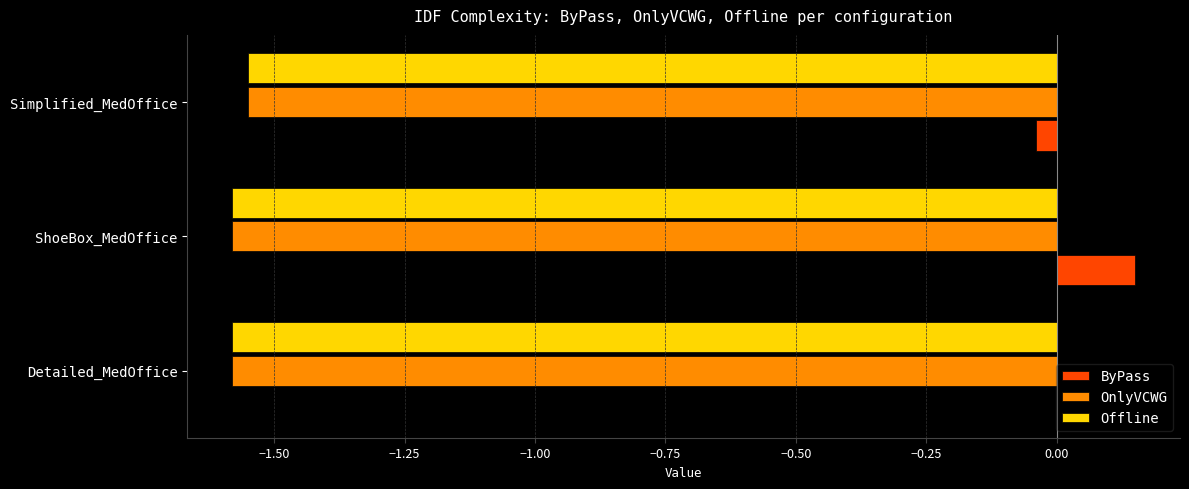

What is the total value across all series at Detailed_MedOffice?

-3.2